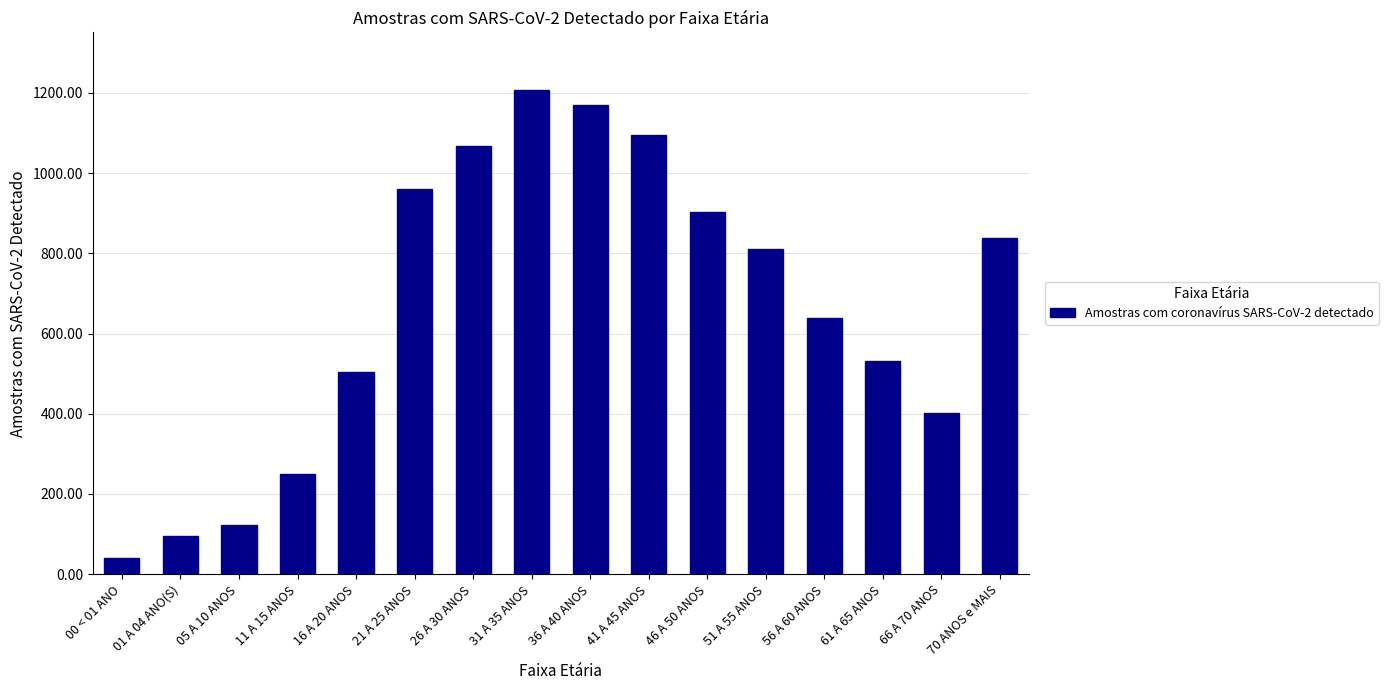

Are the bars horizontal?

No